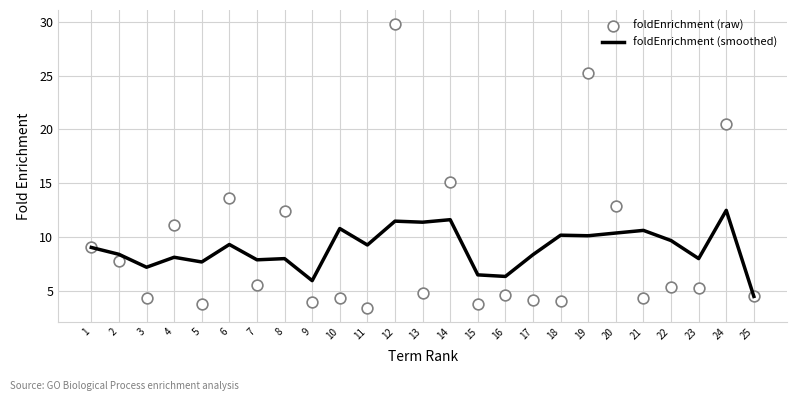

Which series has the largest total across all categories?

foldEnrichment (raw)